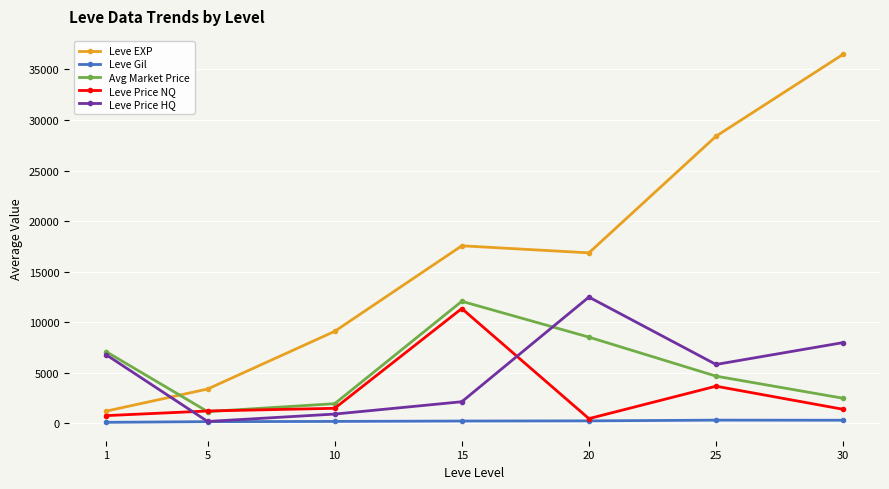

What is the difference between the highest and lowest values at 10?

8903.8